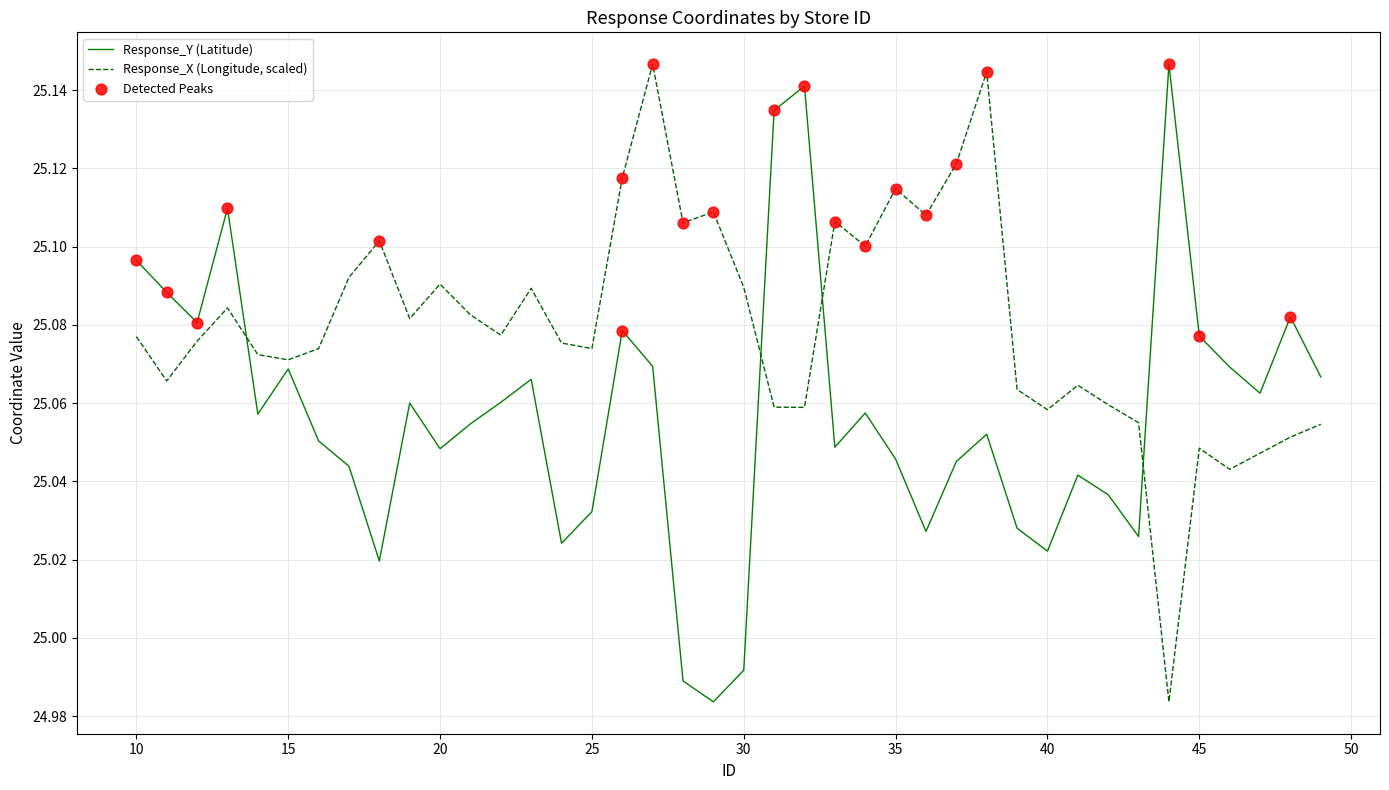

Rank the series by their average value, from highest to lowest.

Response_X (Longitude, scaled), Response_Y (Latitude)